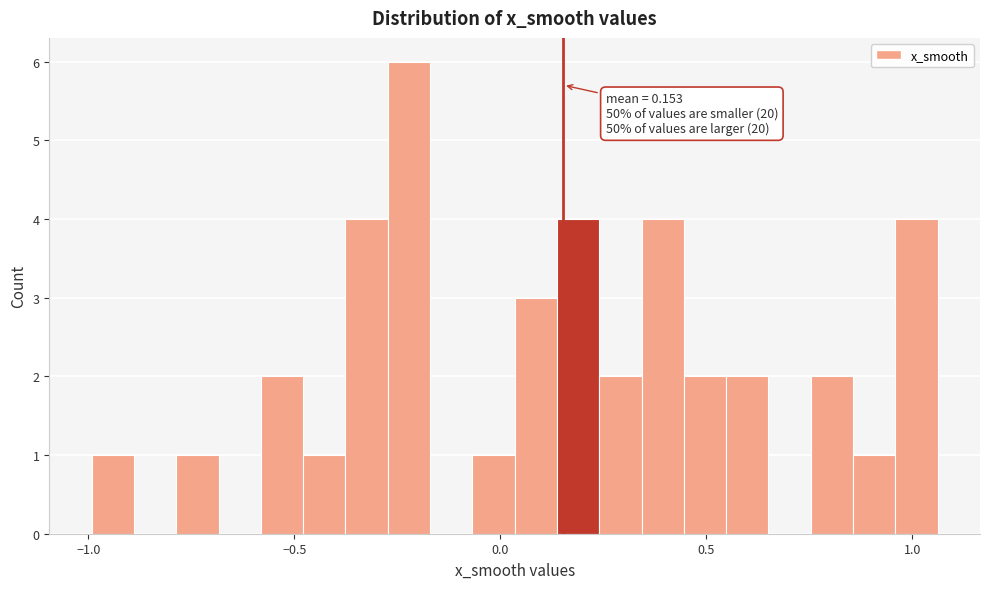

Read against the x-axis, roughly where is the centre of the tallest bar?

-0.20